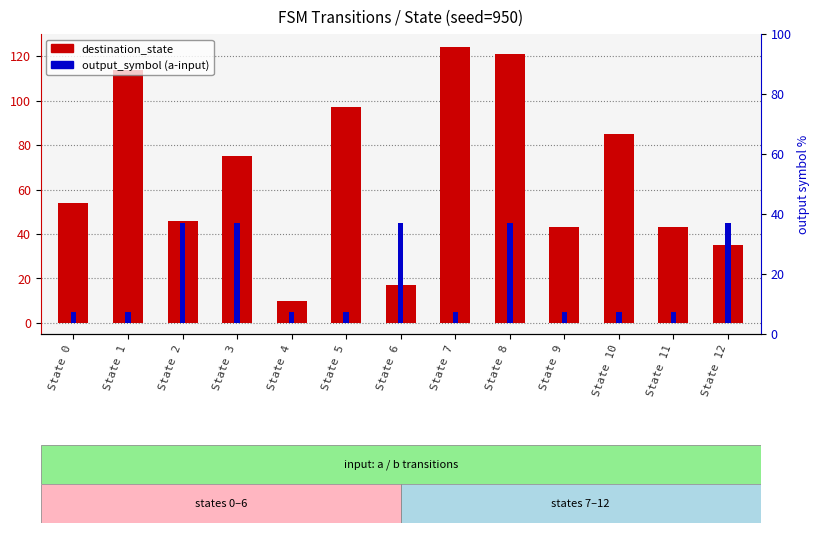

At which label does output_symbol (a) reach its peak?

State 2